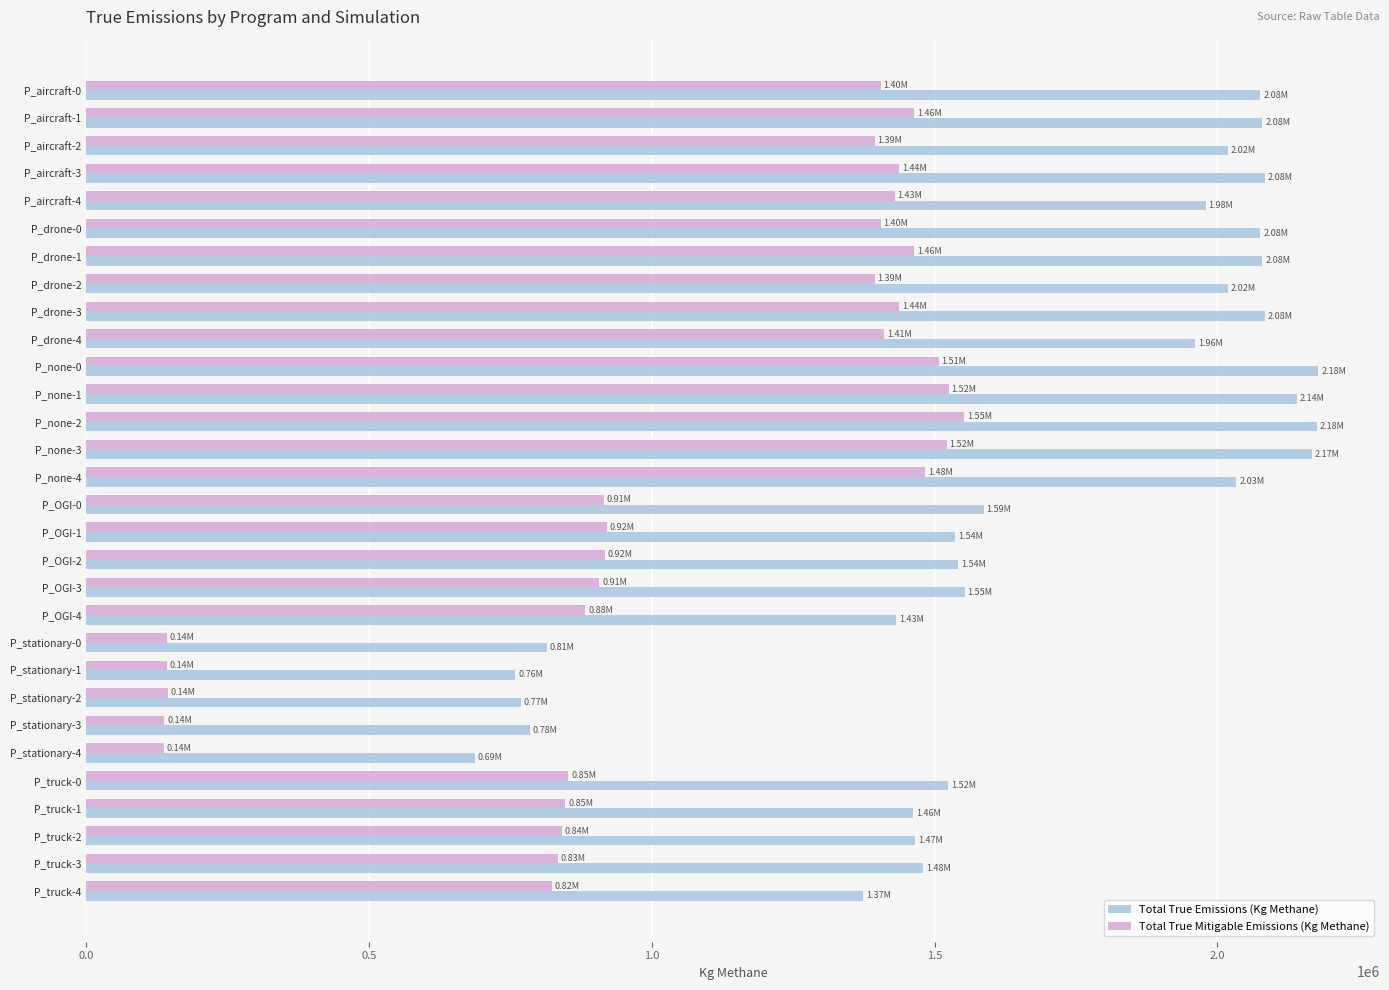

Rank the series by their maximum value, from lowest to highest.

Total True Mitigable Emissions (Kg Methane), Total True Emissions (Kg Methane)